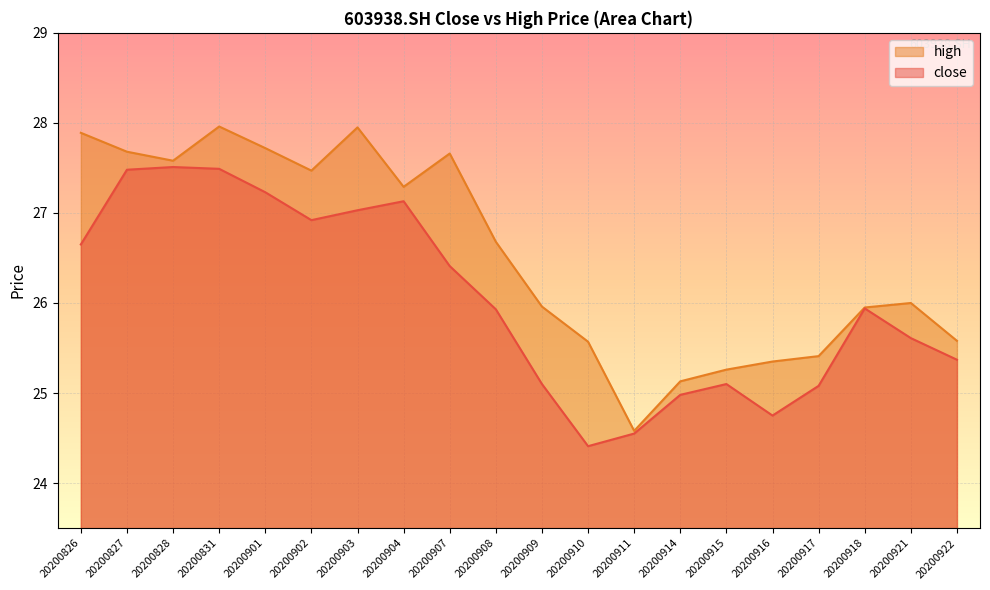

How many values in the high series are below 26?

9